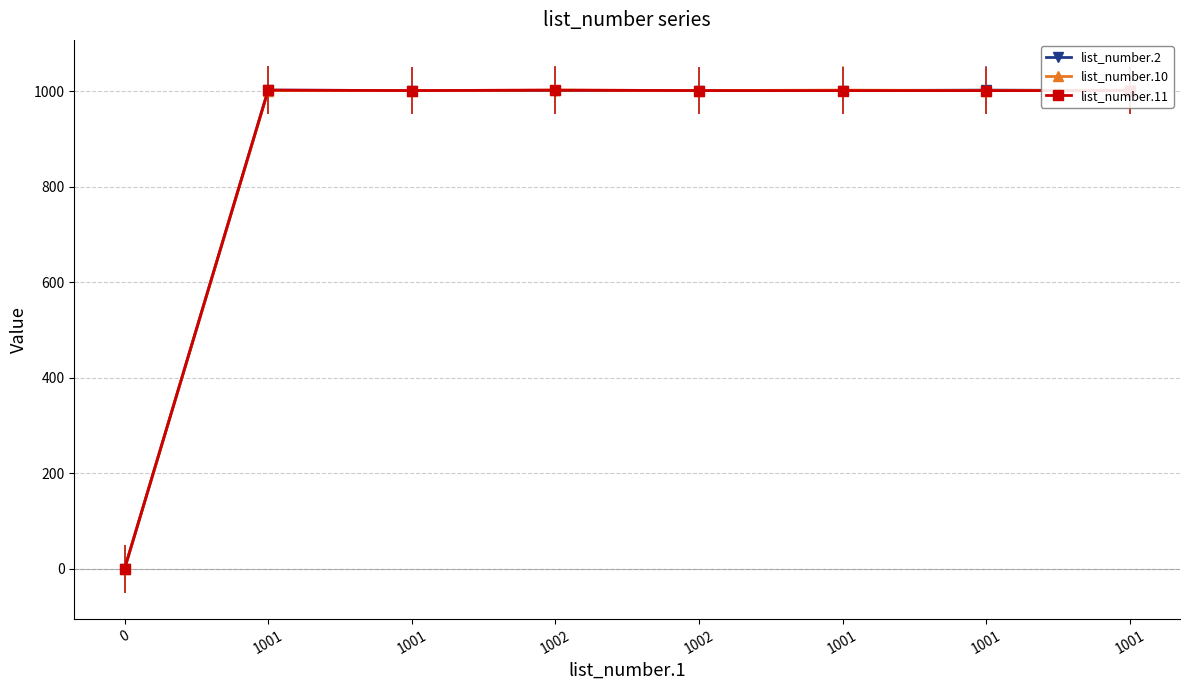

Rank the categories by list_number.2 value from lowest to highest.

0, 1001, 1002, 1002, 1001, 1001, 1001, 1001